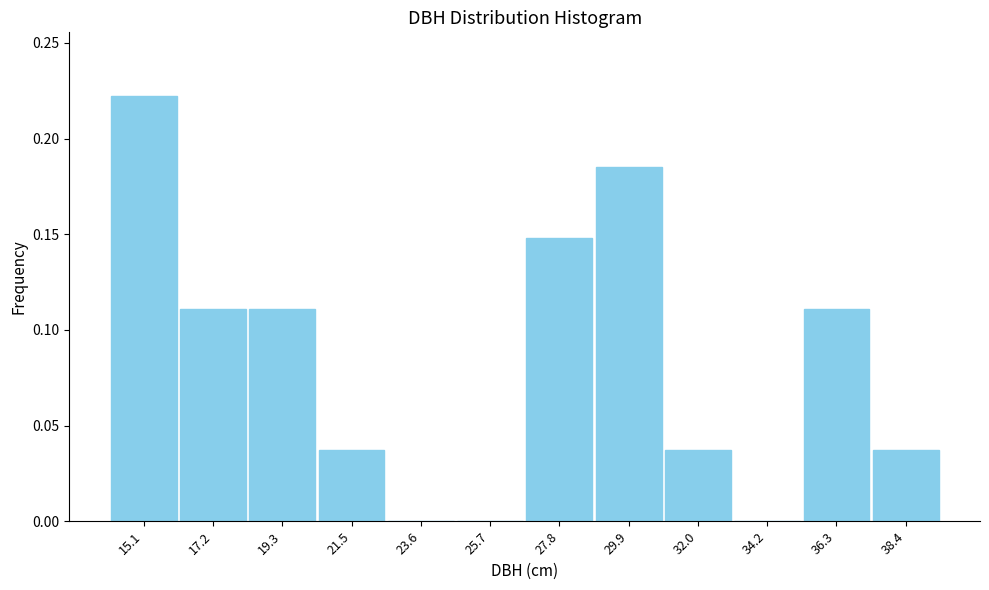

Which range on the x-axis has the tallest bar?

14.0 to 16.0